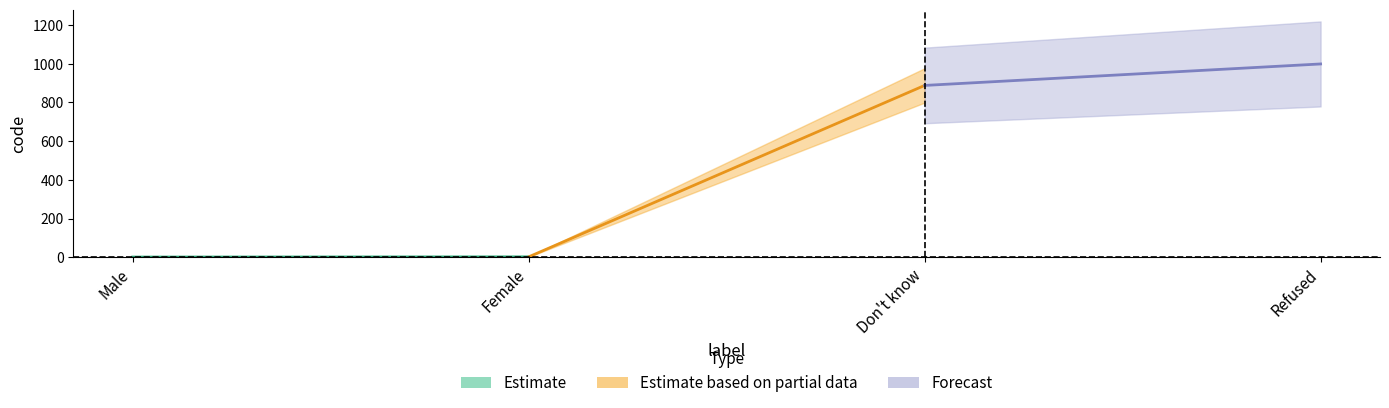

Reading left to right, transcribe all the data shown in this chart.

1	2	888	999